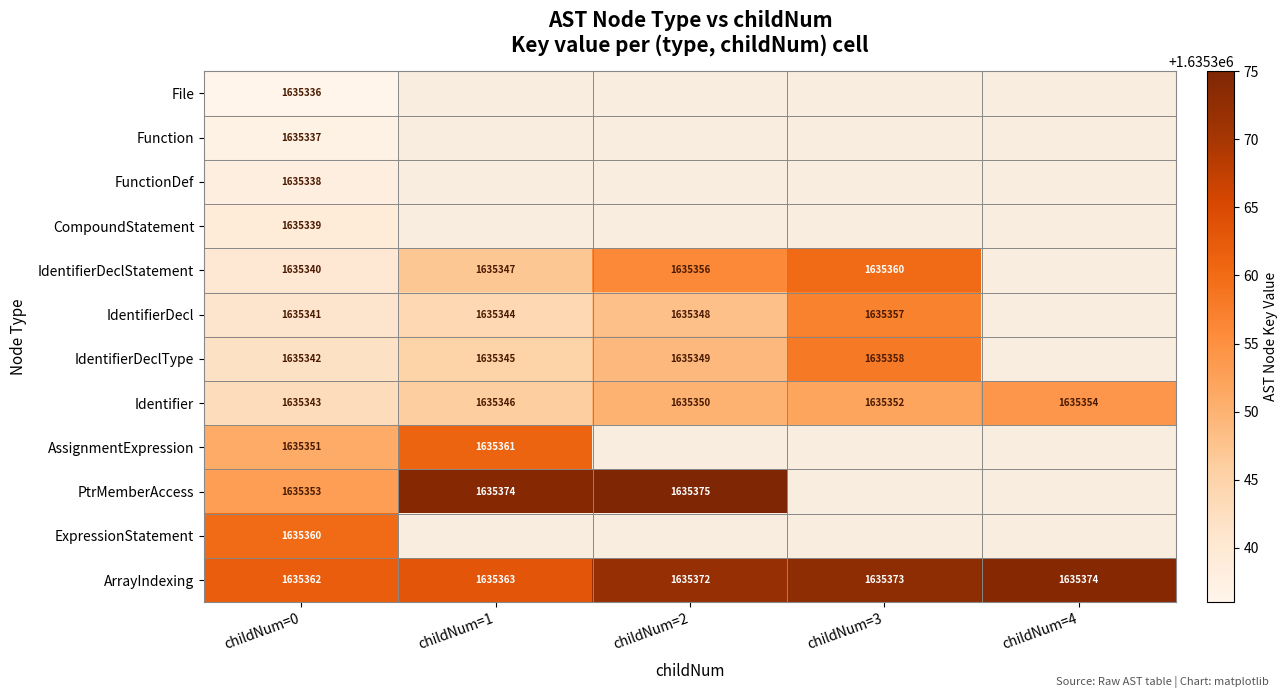

The Identifier series shows 1635350 at childNum=2. True or false?

True